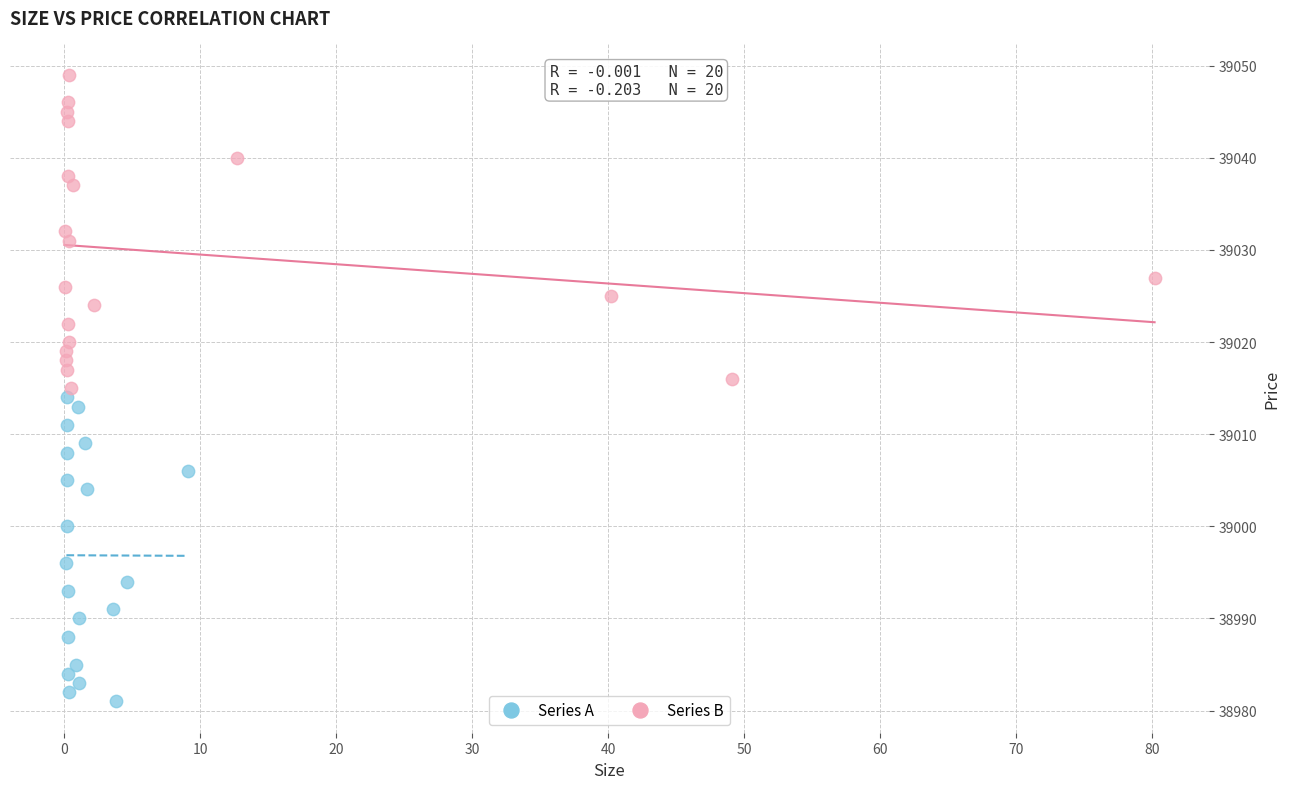

Which series has the largest Y range (max minus min)?

Series B